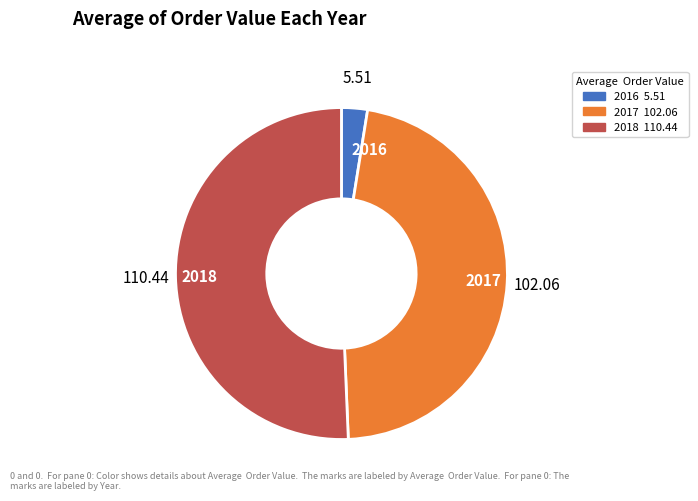

Combined, do 2016 and 2018 account for over 50%?

Yes